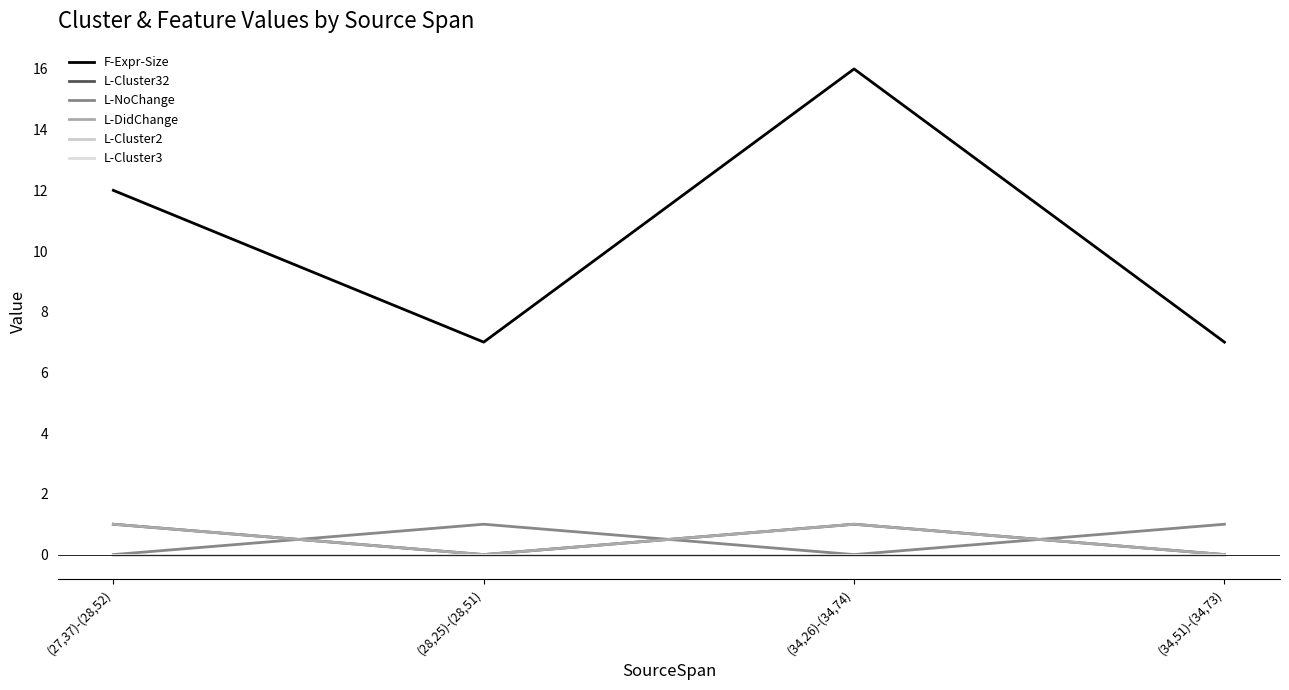

Does the chart display data point markers on the line(s)?

No